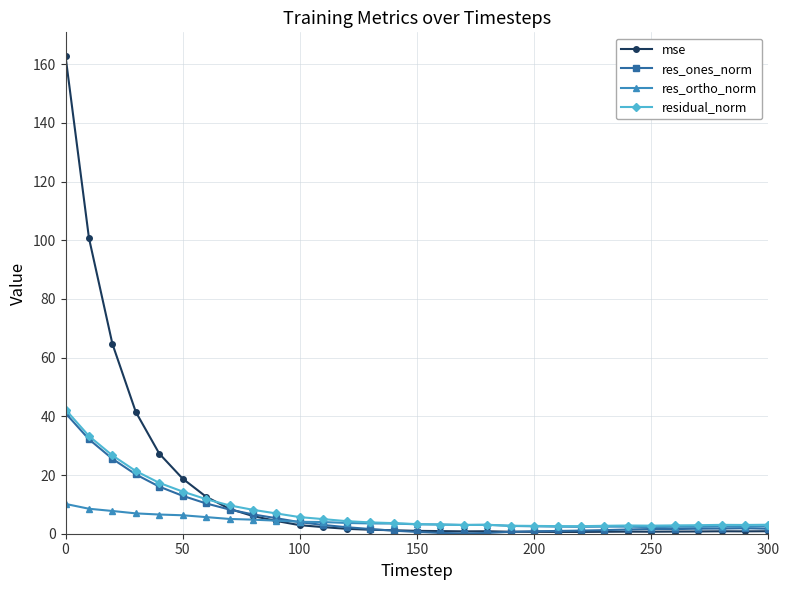

Which series has the largest range (max minus min)?

mse